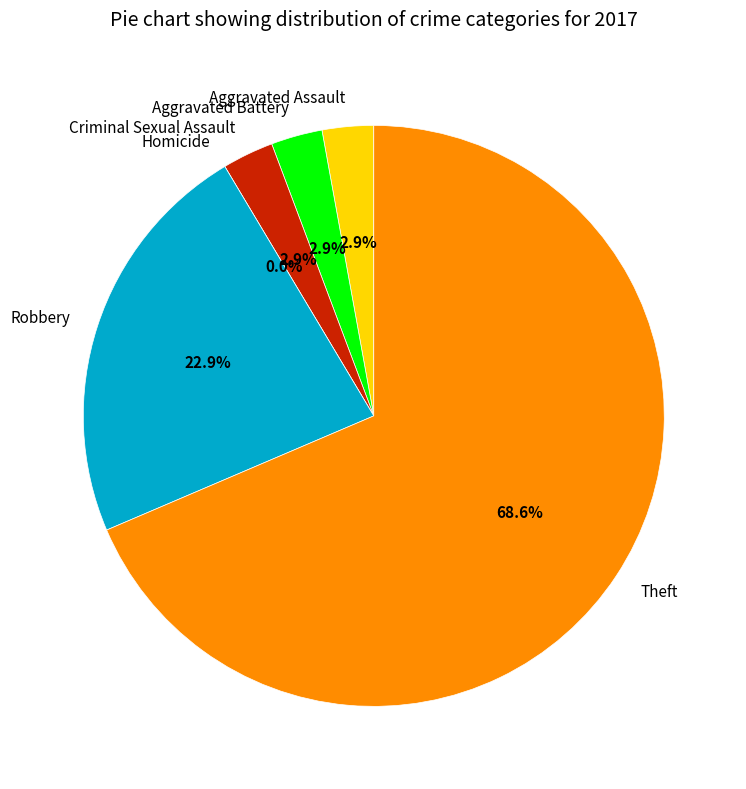

Between Criminal Sexual Assault and Homicide, which is larger?

Criminal Sexual Assault